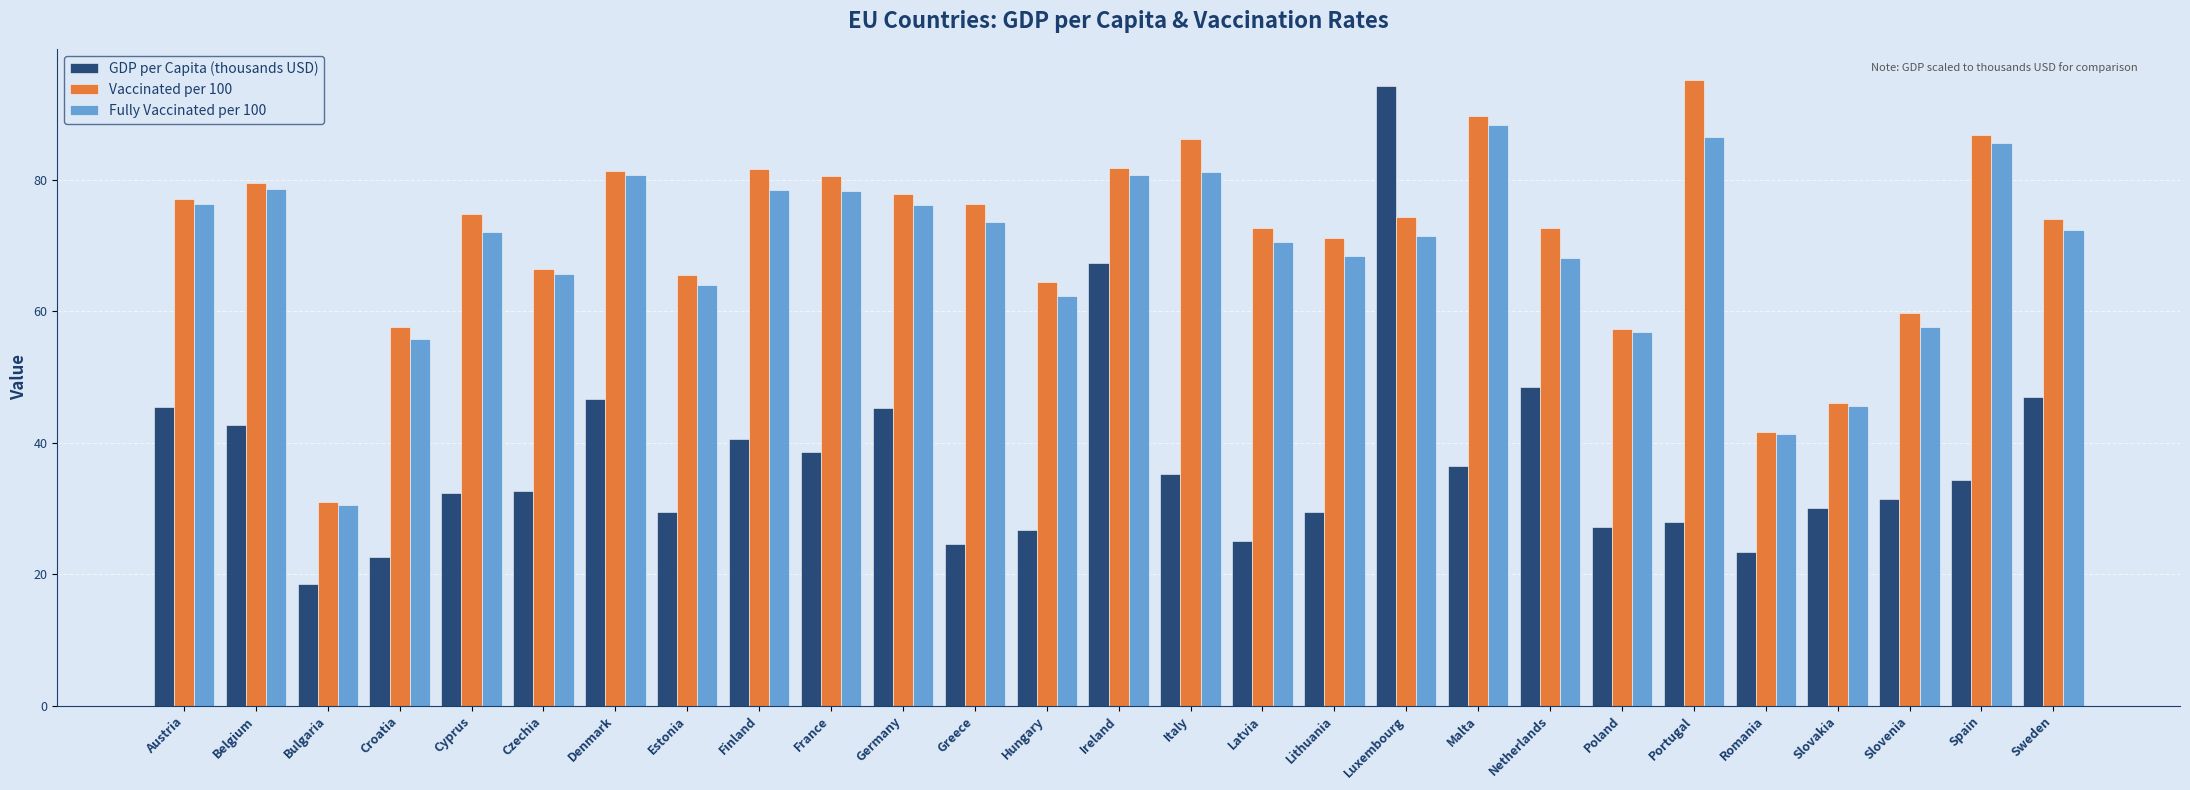

At how many categories does at least one series exceed 83?

5